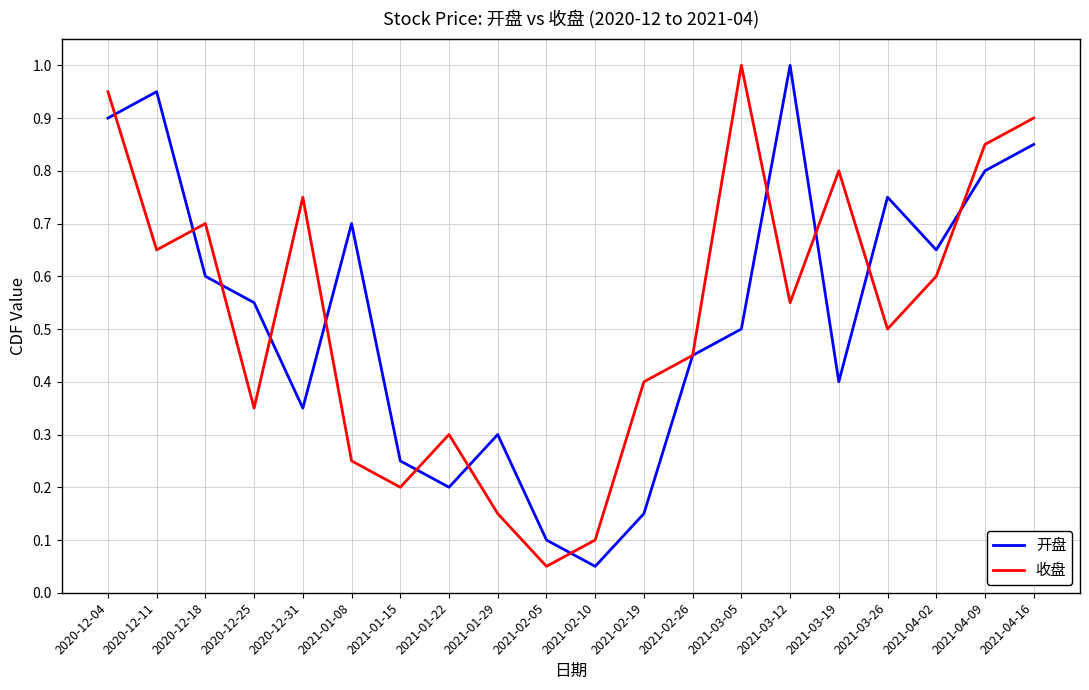

Where is the first local minimum for 收盘?

2020-12-11